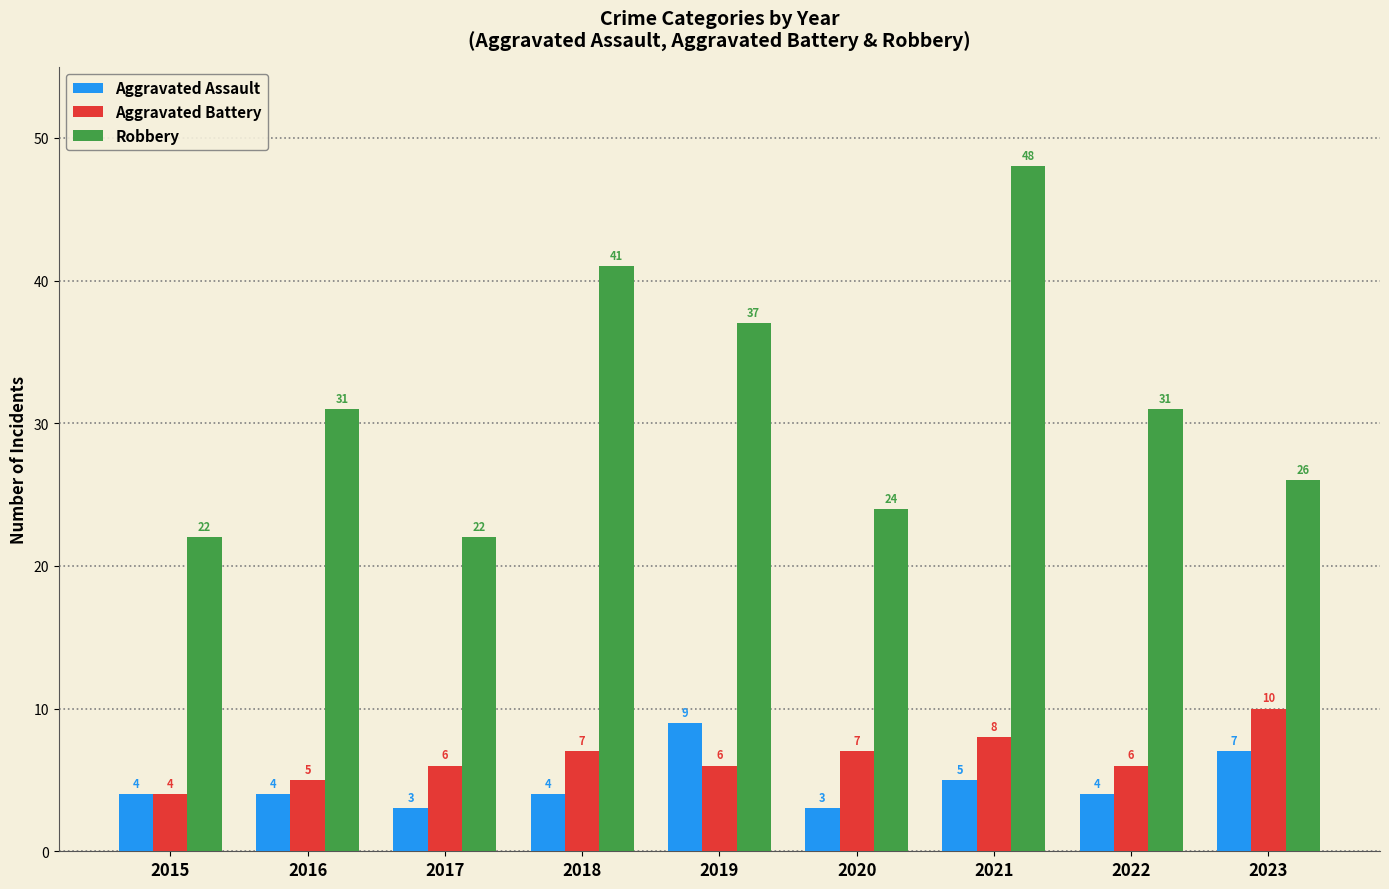

Which category has the highest value in the Robbery series?

2021